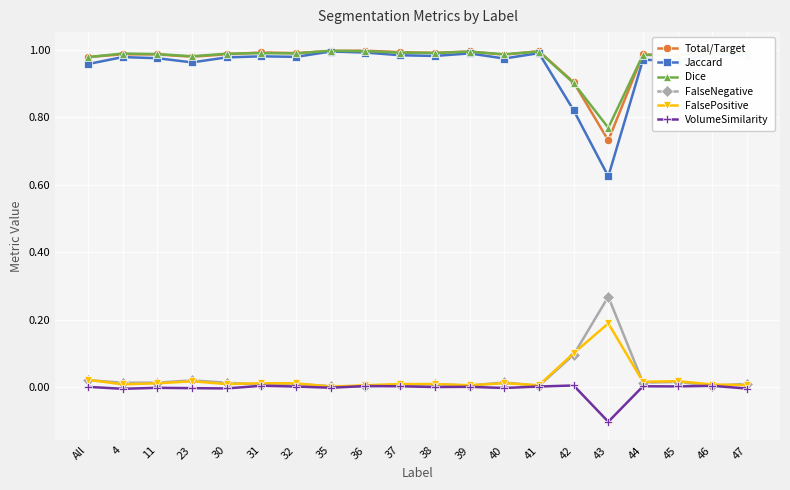

Is the value of Total/Target at 45 greater than the value of FalseNegative at 42?

Yes